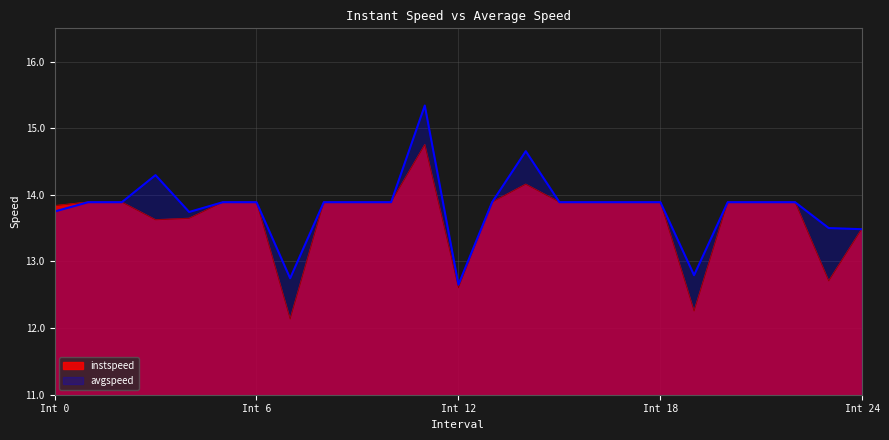

Read the instspeed value at Int 12.

12.6